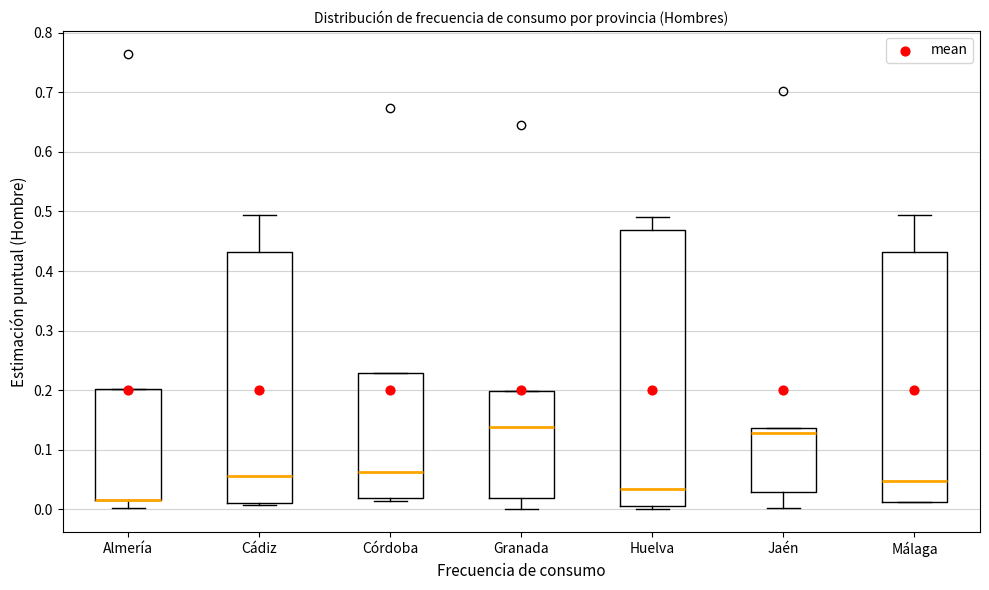

Reading left to right, read every box against the y-axis: the position of its median line, the range the box covers, and the ends of its whiskers. The values are not printed on the chart, so give them approximately, as read against the axis.

Almería: median 0.02 (drawn on the box's lower edge), box 0.02 to 0.20, whiskers 0.00 to 0.20
Cádiz: median 0.06, box 0.01 to 0.43, whiskers 0.01 to 0.49
Córdoba: median 0.06, box 0.02 to 0.23, whiskers 0.01 to 0.23
Granada: median 0.14, box 0.02 to 0.20, whiskers 0.00 to 0.20
Huelva: median 0.03, box 0.01 to 0.47, whiskers 0.00 to 0.49
Jaén: median 0.13, box 0.03 to 0.14, whiskers 0.00 to 0.14
Málaga: median 0.05, box 0.01 to 0.43, whiskers 0.01 to 0.49